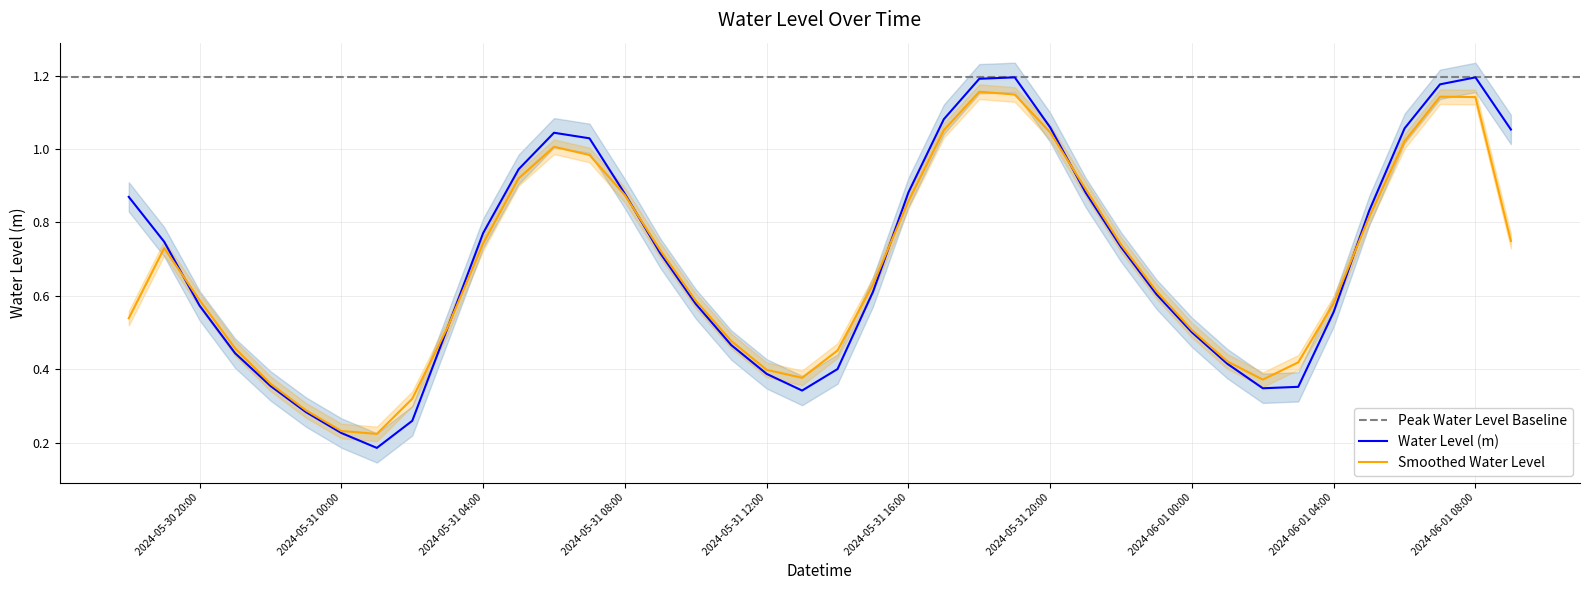

Reading left to right, transcribe all the data shown in this chart.

0.9	0.7	0.6	0.4	0.4	0.3	0.2	0.2	0.3	0.5	0.8	0.9	1.0	1.0	0.9	0.7	0.6	0.5	0.4	0.3	0.4	0.6	0.9	1.1	1.2	1.2	1.1	0.9	0.7	0.6	0.5	0.4	0.3	0.4	0.6	0.8	1.1	1.2	1.2	1.1